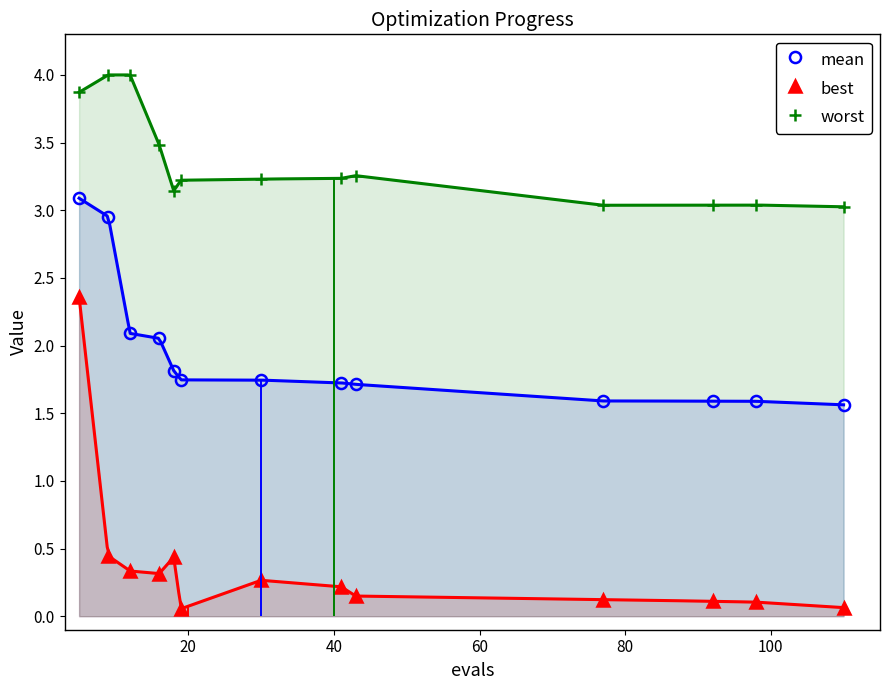

True or false: mean and worst intersect in this chart.

False